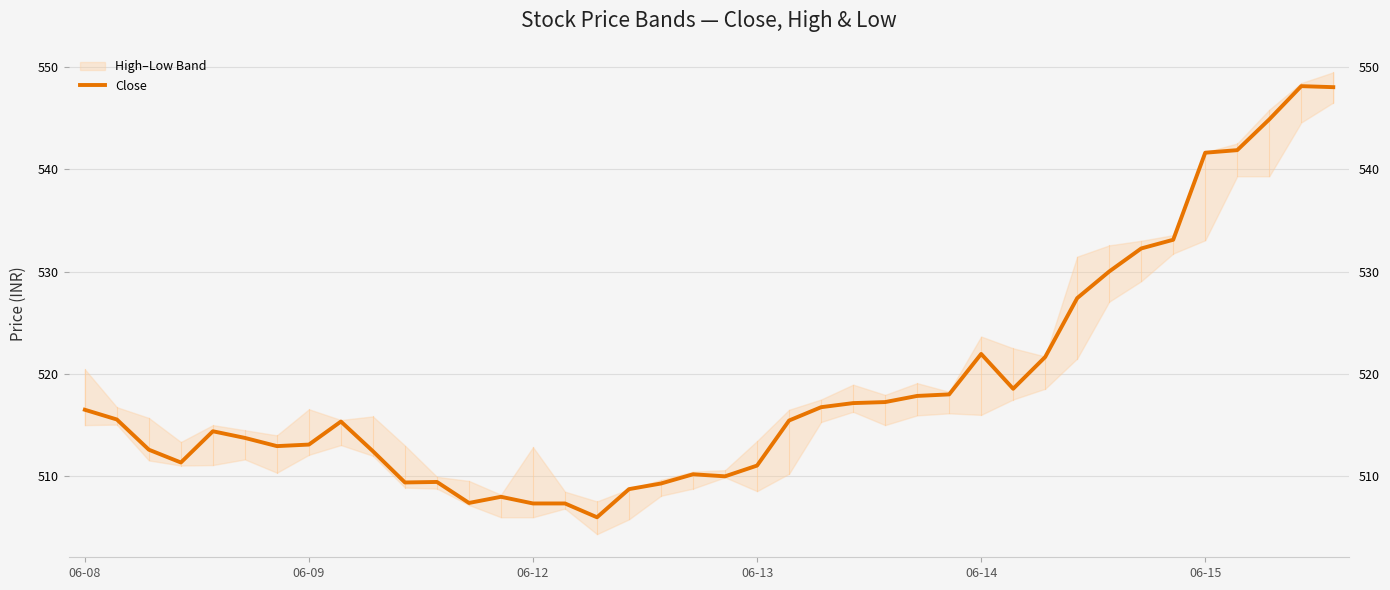

Where is the data nearest to the value 527?

31